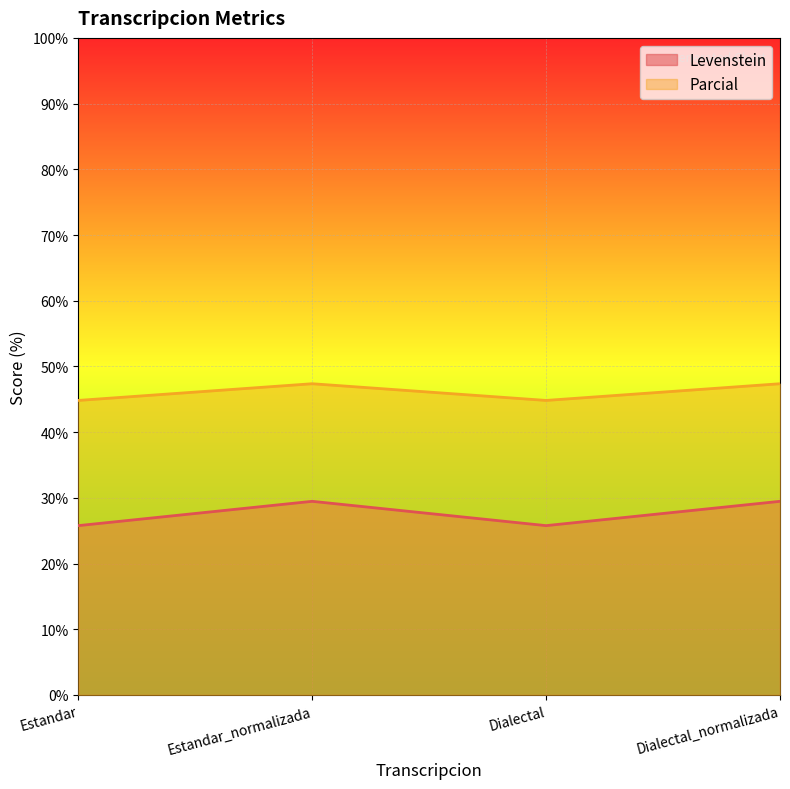

What position from the right is Estandar_normalizada?

3